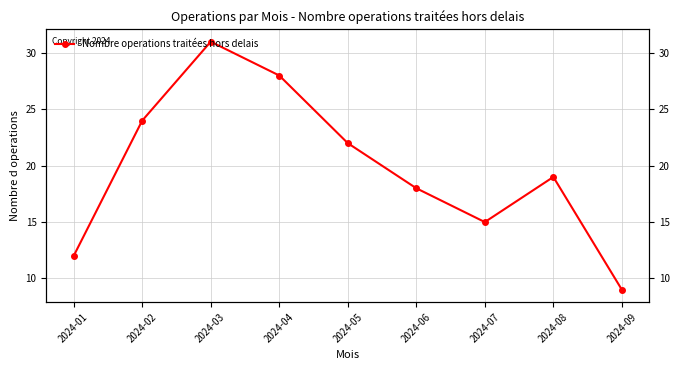

Between 2024-09 and 2024-08, which is larger?

2024-08